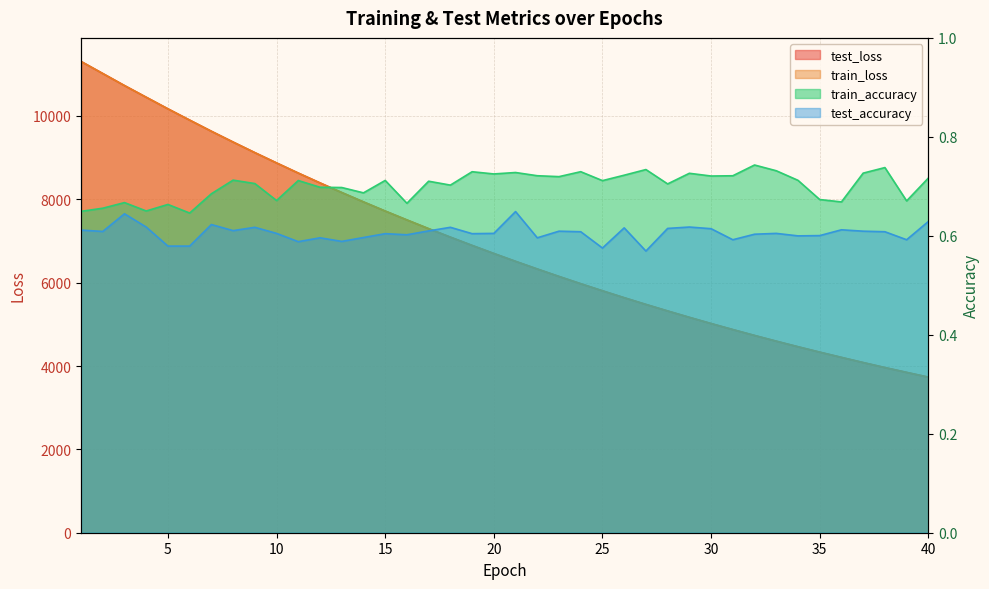

Rank the series by their maximum value, from highest to lowest.

test_loss, train_loss, train_accuracy, test_accuracy